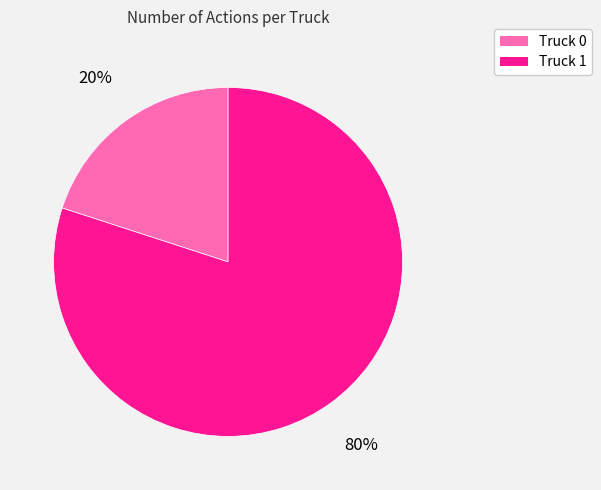

Which category has the smallest portion of the pie?

Truck 0